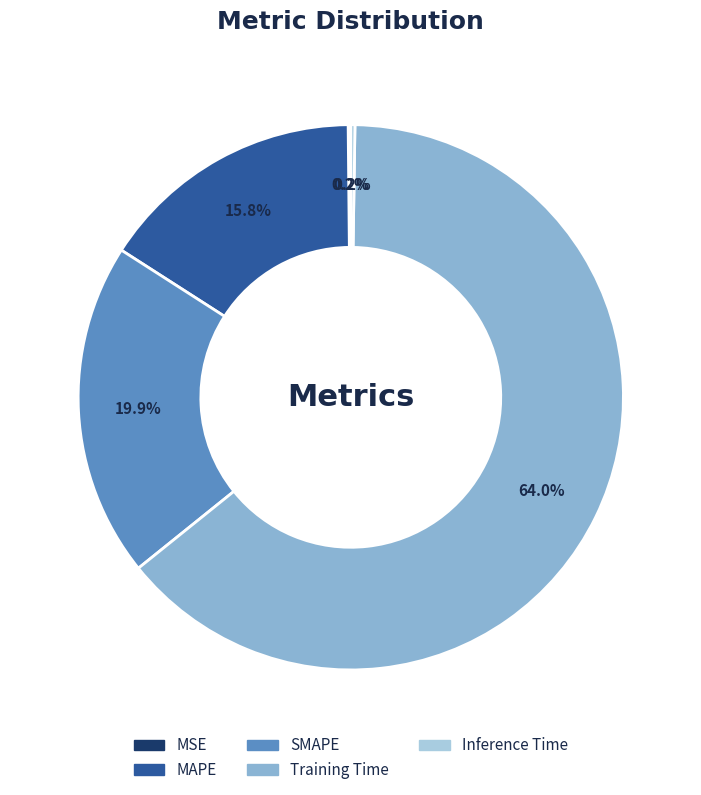

To the nearest percent, what portion does MAPE represent?

16%